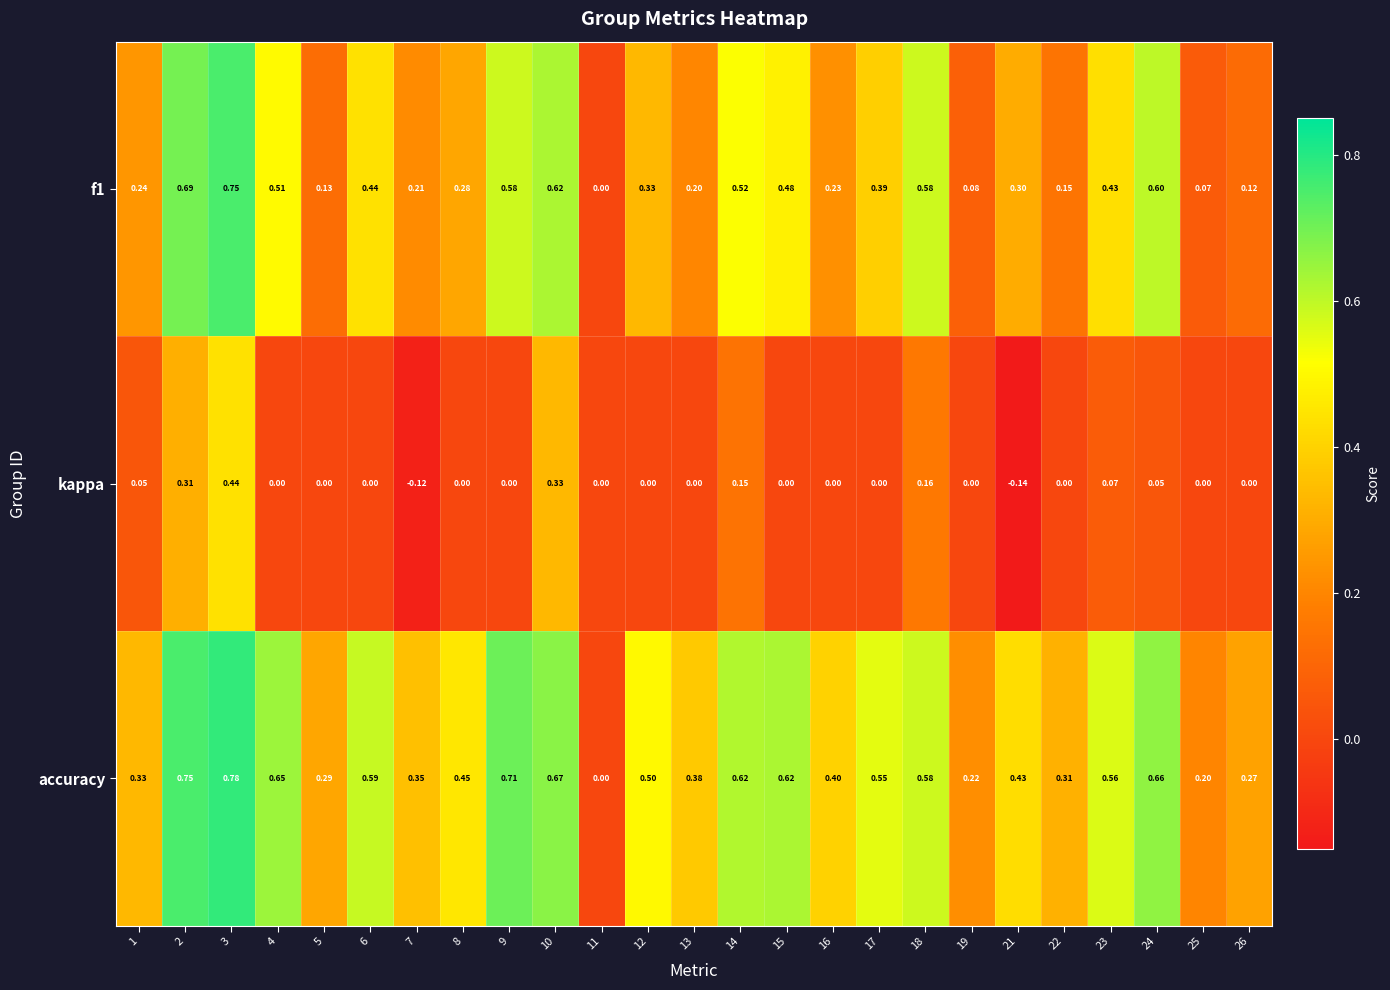

Between 8 and 21, which series saw the biggest shift?

kappa